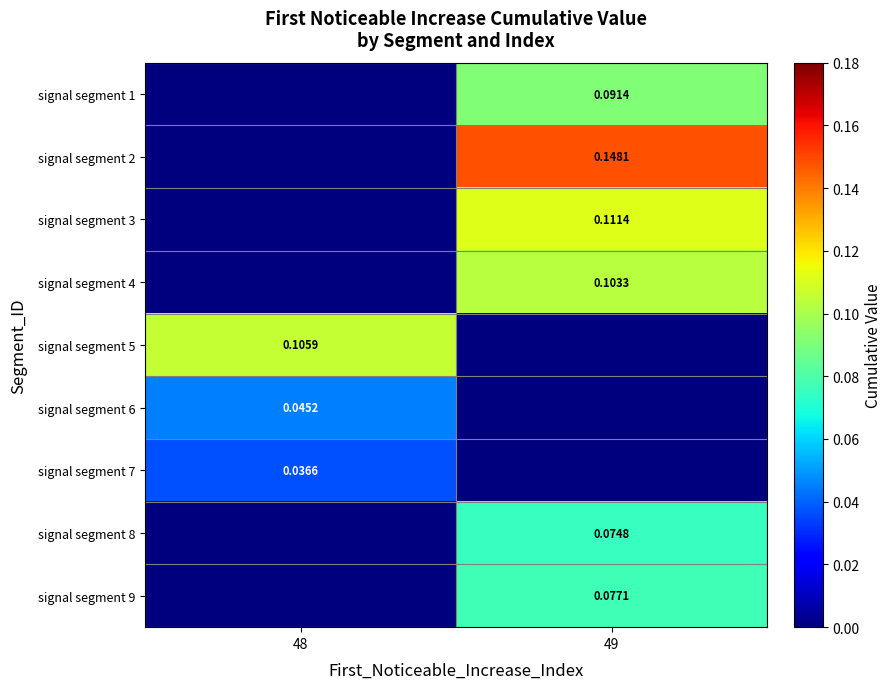

At how many categories does at least one series exceed 0?

2